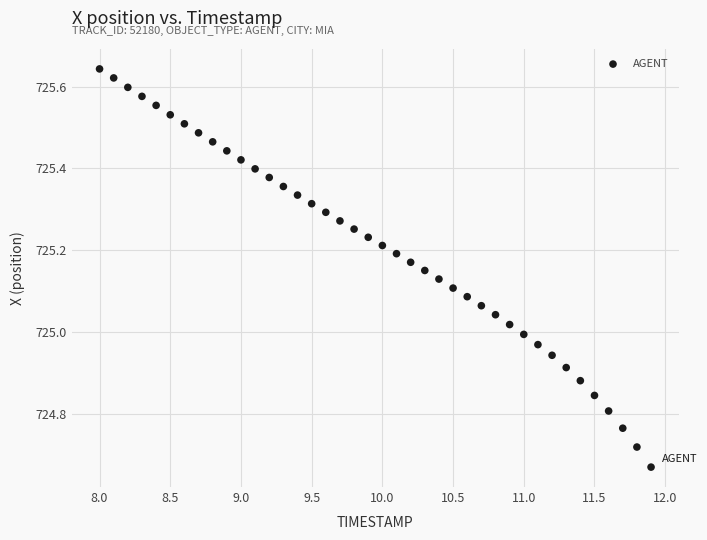

What is the range of X values (max minus min)?

3.9